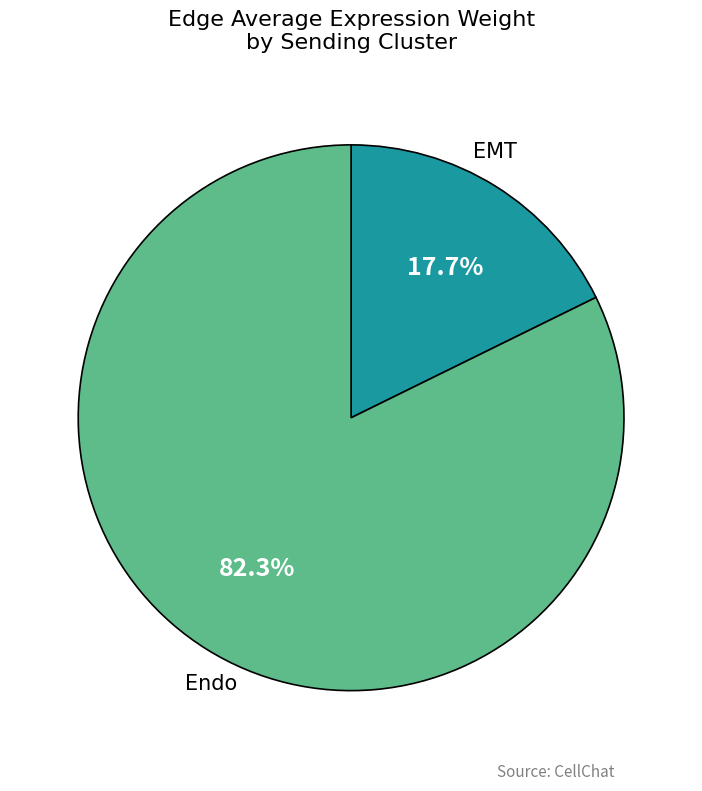

Does any single category account for the majority?

Yes